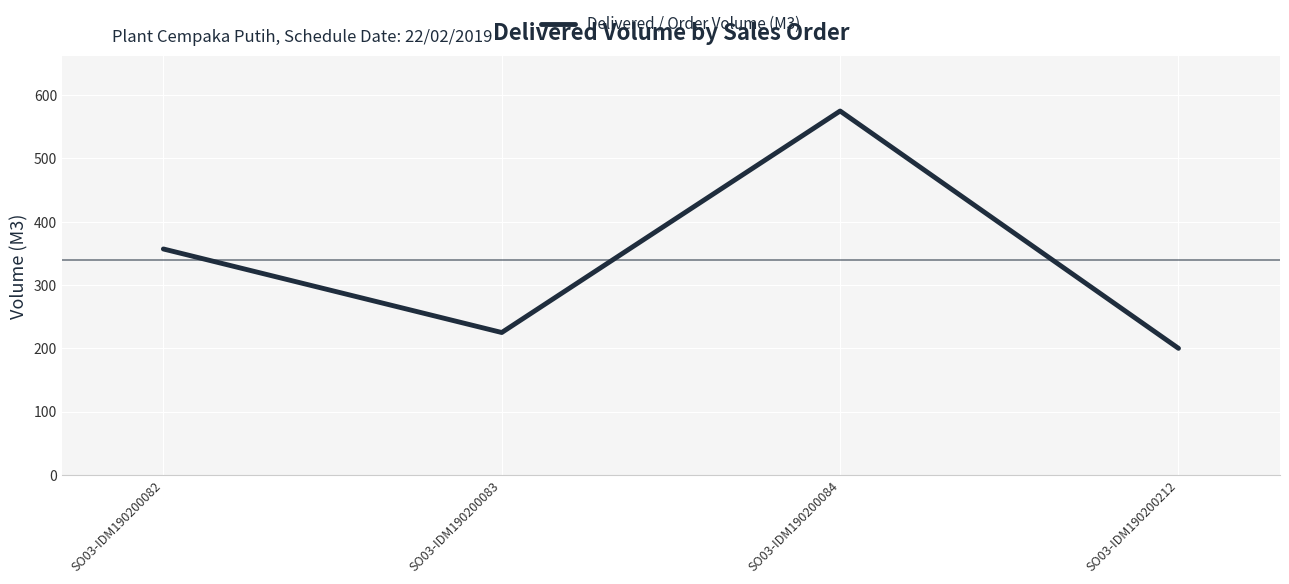

How many values are below 357?

2